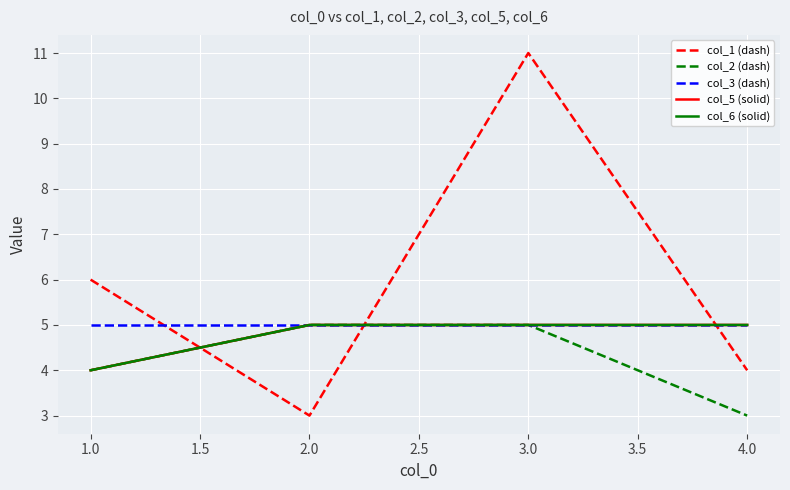

Is this an area chart (filled region under the line)?

No